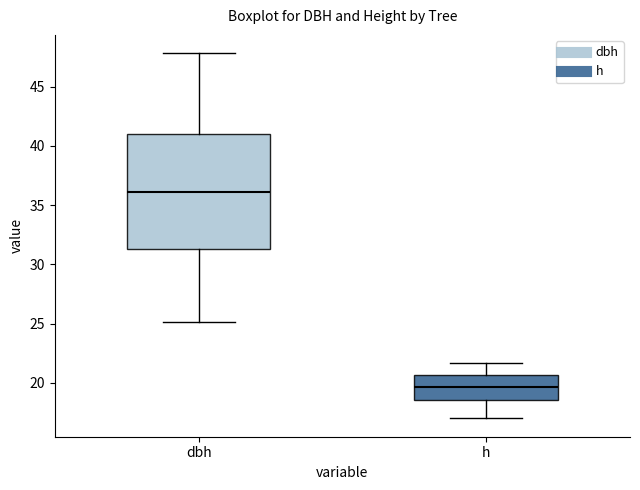

Reading left to right, read every box against the y-axis: the position of its median line, the range the box covers, and the ends of its whiskers. The values are not printed on the chart, so give them approximately, as read against the axis.

dbh: median 36.0, box 31.5 to 41.0, whiskers 25.0 to 48.0
h: median 19.5, box 18.5 to 20.5, whiskers 17.0 to 21.5